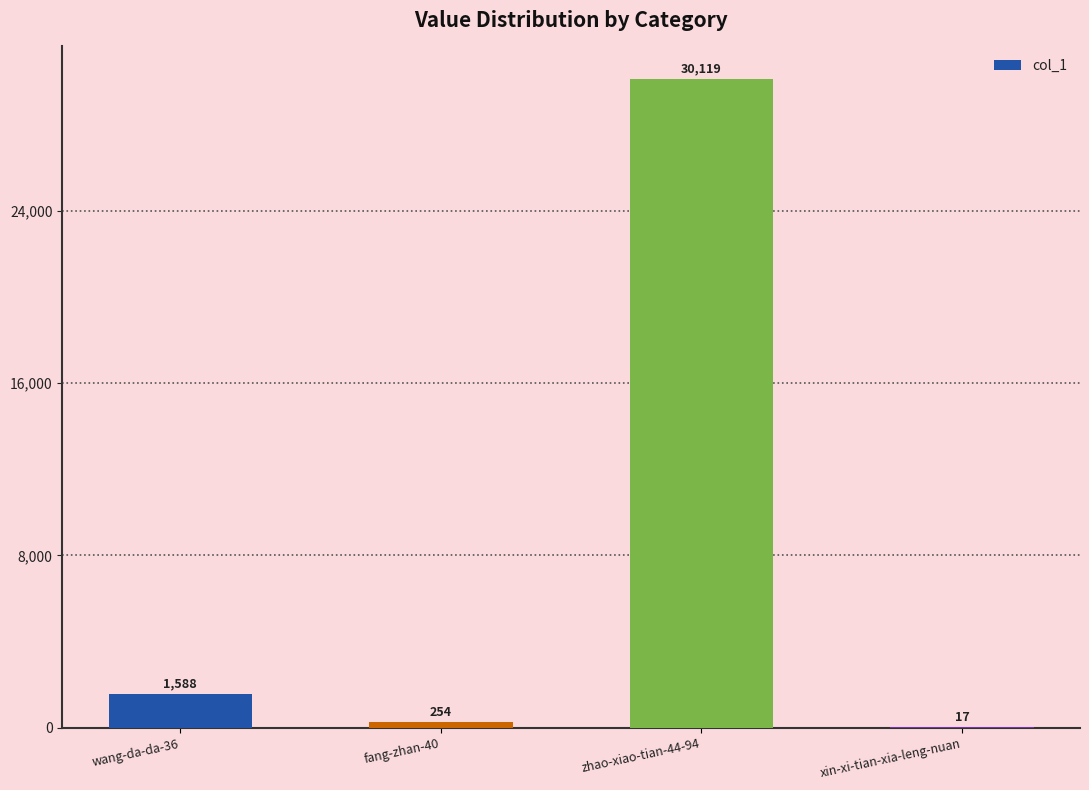

Where is the data nearest to the value 15068?

wang-da-da-36